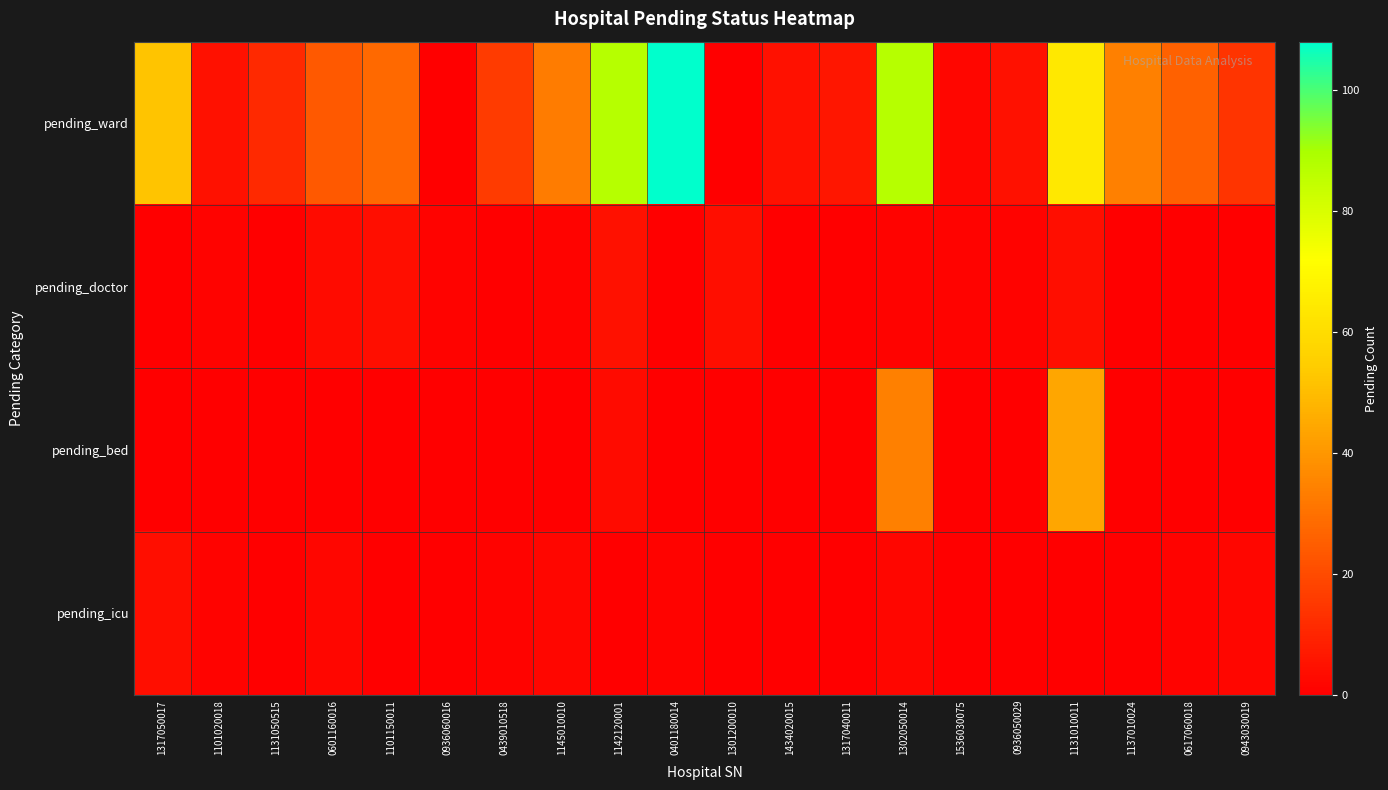

Reading right to left, extract all data points from this chart.

pending_ward: 0943030019=14	0617060018=26	1137010024=34	1131010011=64	0936050029=5	1536030075=2	1302050014=87	1317040011=6	1434020015=5	1301200010=0	0401180014=108	1142120001=87	1145010010=33	0439010518=16	0936060016=0	1101150011=28	0601160016=24	1131050515=11	1101020018=5	1317050017=52
pending_doctor: 0943030019=0	0617060018=0	1137010024=0	1131010011=4	0936050029=1	1536030075=1	1302050014=1	1317040011=0	1434020015=0	1301200010=4	0401180014=0	1142120001=5	1145010010=1	0439010518=0	0936060016=1	1101150011=4	0601160016=3	1131050515=0	1101020018=1	1317050017=0
pending_bed: 0943030019=0	0617060018=0	1137010024=0	1131010011=44	0936050029=0	1536030075=0	1302050014=34	1317040011=0	1434020015=0	1301200010=0	0401180014=0	1142120001=3	1145010010=0	0439010518=0	0936060016=0	1101150011=0	0601160016=0	1131050515=0	1101020018=0	1317050017=0
pending_icu: 0943030019=2	0617060018=1	1137010024=0	1131010011=0	0936050029=0	1536030075=0	1302050014=2	1317040011=0	1434020015=0	1301200010=0	0401180014=1	1142120001=0	1145010010=2	0439010518=1	0936060016=0	1101150011=0	0601160016=2	1131050515=0	1101020018=1	1317050017=4